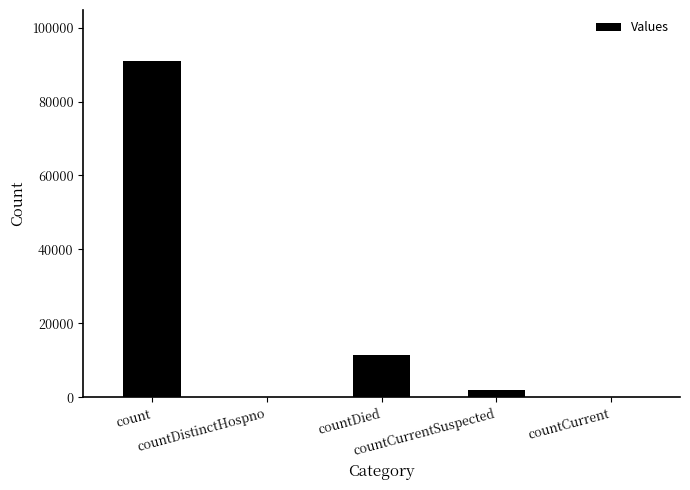

What is the greatest value displayed?

91105